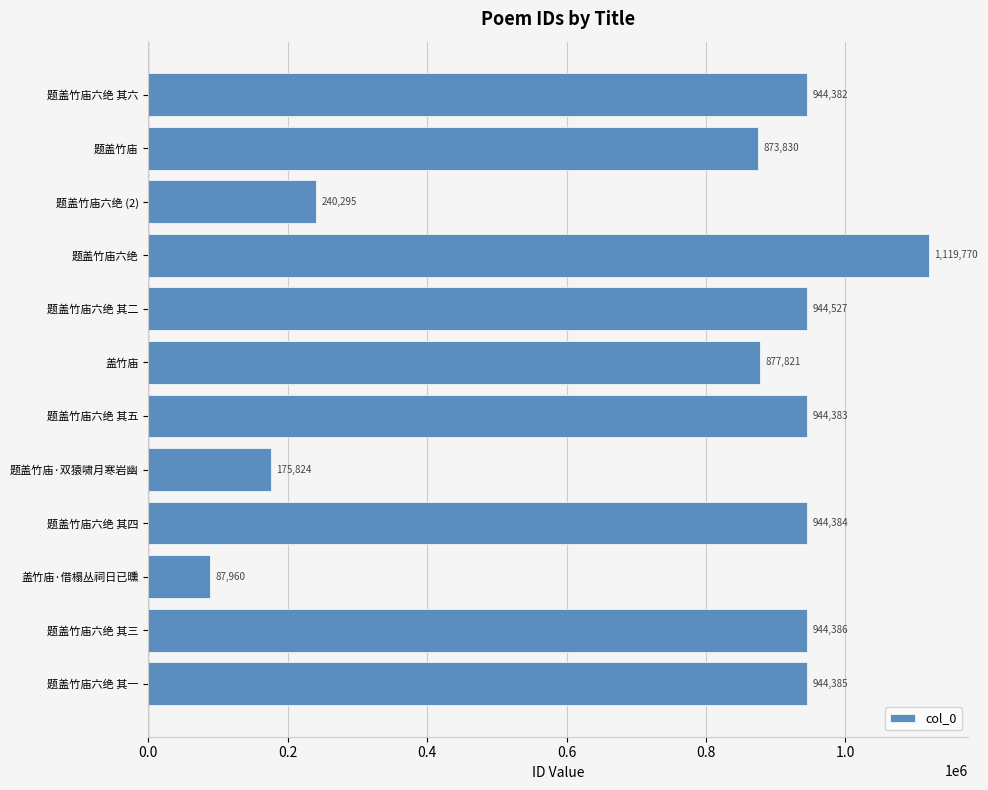

List the labels in order of value, largest first.

题盖竹庙六绝, 题盖竹庙六绝 其二, 题盖竹庙六绝 其三, 题盖竹庙六绝 其一, 题盖竹庙六绝 其四, 题盖竹庙六绝 其五, 题盖竹庙六绝 其六, 盖竹庙, 题盖竹庙, 题盖竹庙六绝 (2), 题盖竹庙·双猿啸月寒岩幽, 盖竹庙·借榻丛祠日已曛